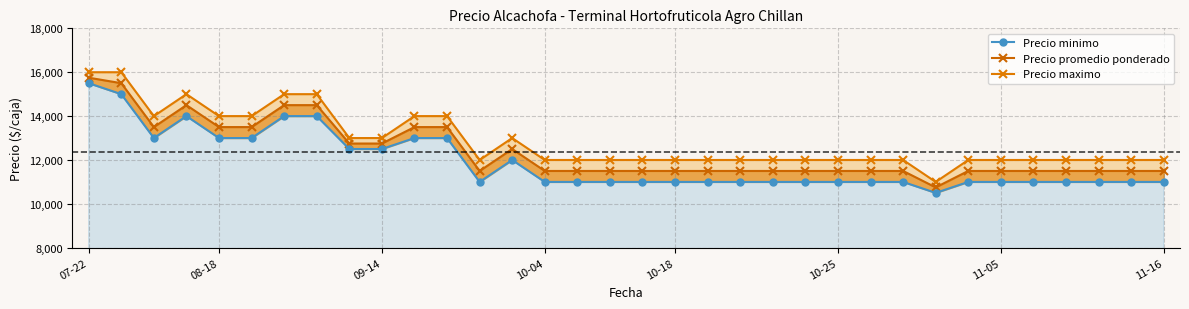

Reading left to right, list all the values displayed in this chart.

Precio minimo: 15500	15000	13000	14000	13000	13000	14000	14000	12500	12500	13000	13000	11000	12000	11000	11000	11000	11000	11000	11000	11000	11000	11000	11000	11000	11000	10500	11000	11000	11000	11000	11000	11000	11000
Precio promedio ponderado: 15750	15500	13500	14500	13500	13500	14500	14500	12750	12750	13500	13500	11500	12500	11500	11500	11500	11500	11500	11500	11500	11500	11500	11500	11500	11500	10750	11500	11500	11500	11500	11500	11500	11500
Precio maximo: 16000	16000	14000	15000	14000	14000	15000	15000	13000	13000	14000	14000	12000	13000	12000	12000	12000	12000	12000	12000	12000	12000	12000	12000	12000	12000	11000	12000	12000	12000	12000	12000	12000	12000